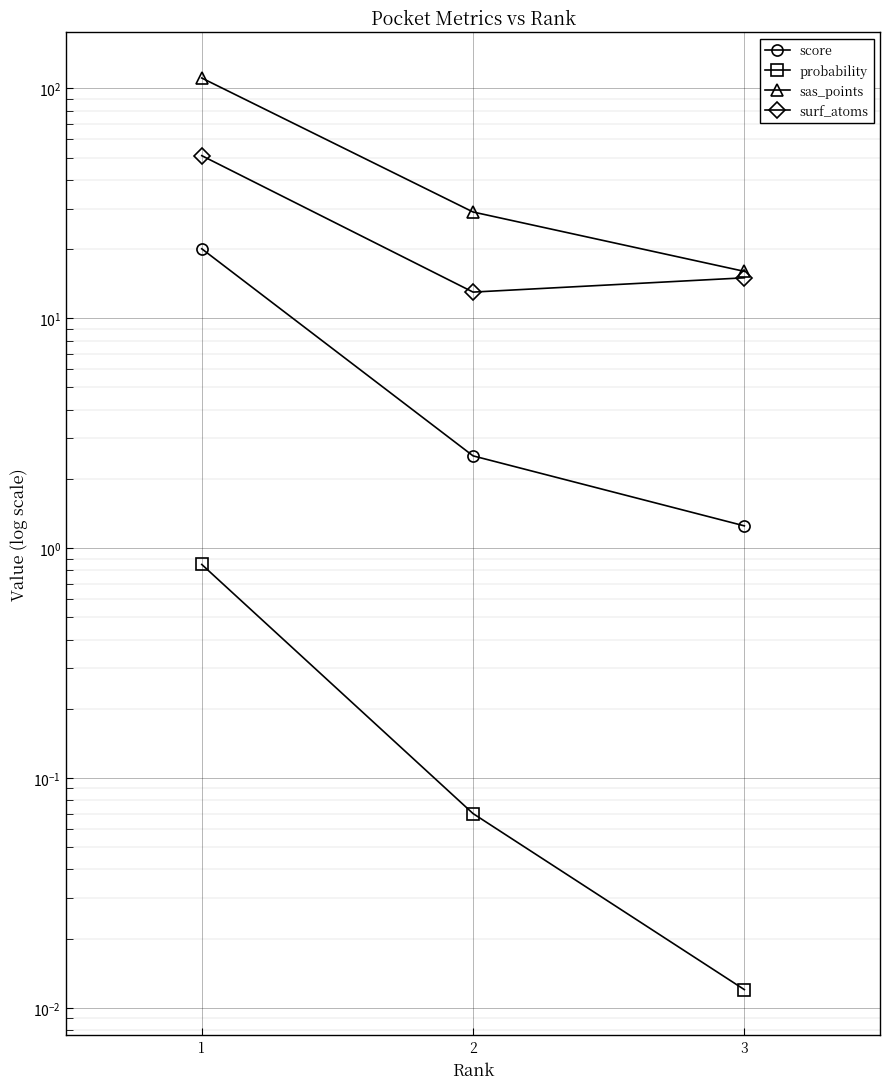

What is the value of the probability point at the 1st from the left?

0.8